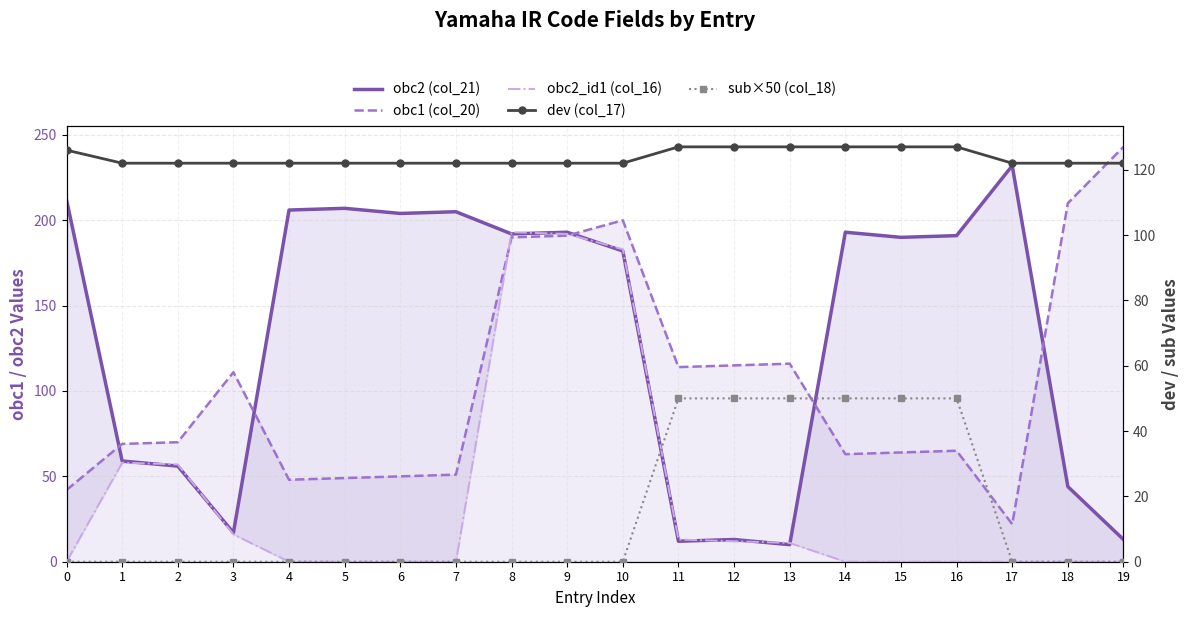

True or false: obc2 (col_21) has a value of 13 at 1.

False